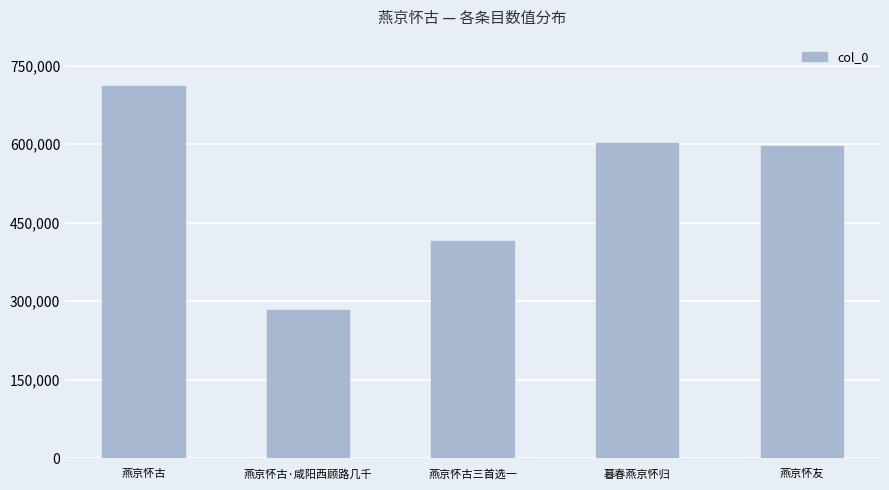

Is it true that the value at 燕京怀古 is 711164?

True